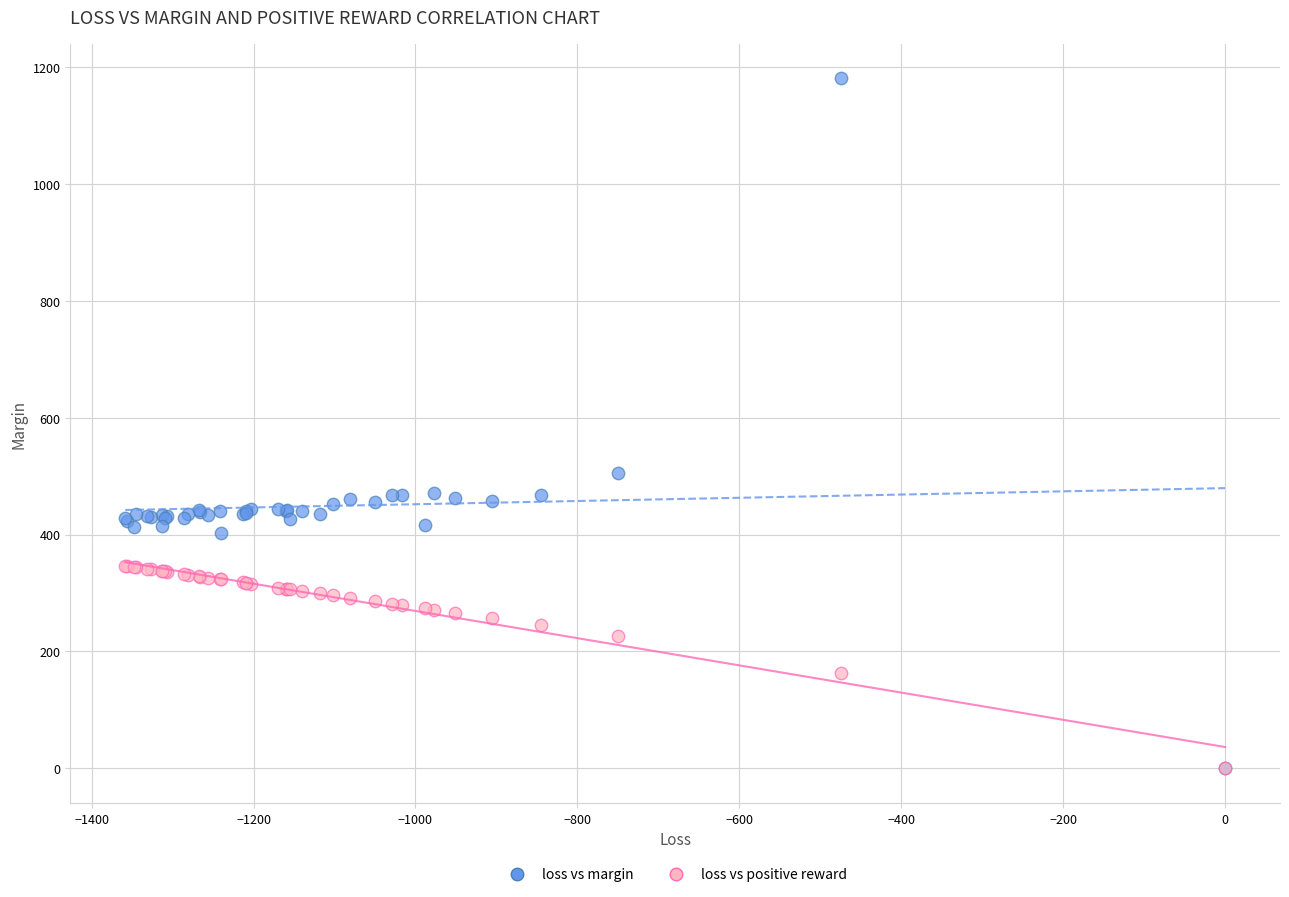

Across all series, what Y value is closest to 590?

505.2